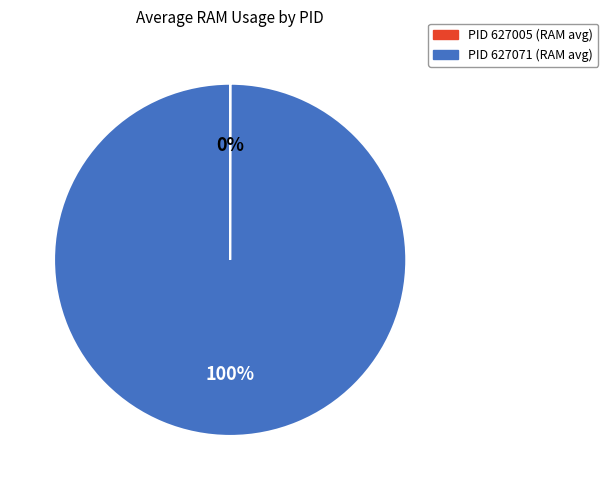

Is there any slice that represents more than half of the pie?

Yes